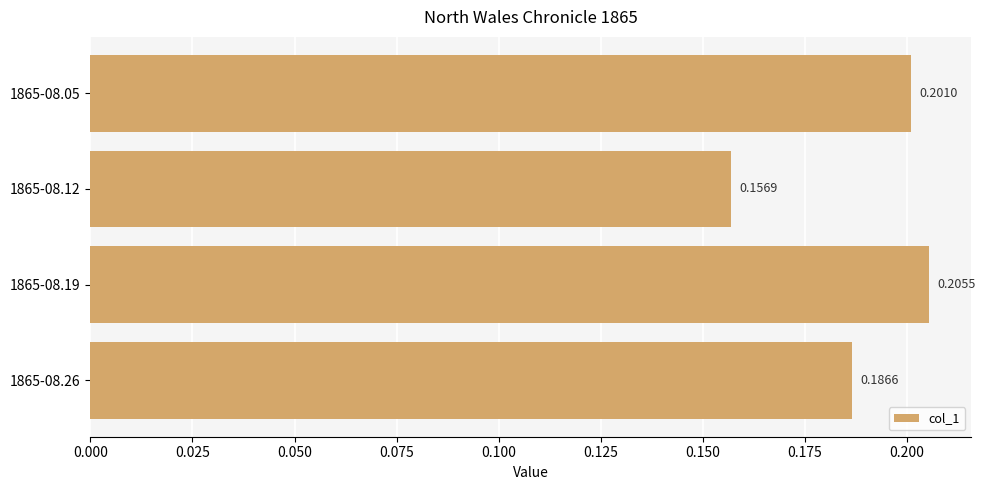

Which category has the lowest value across all series?

1865-08.12